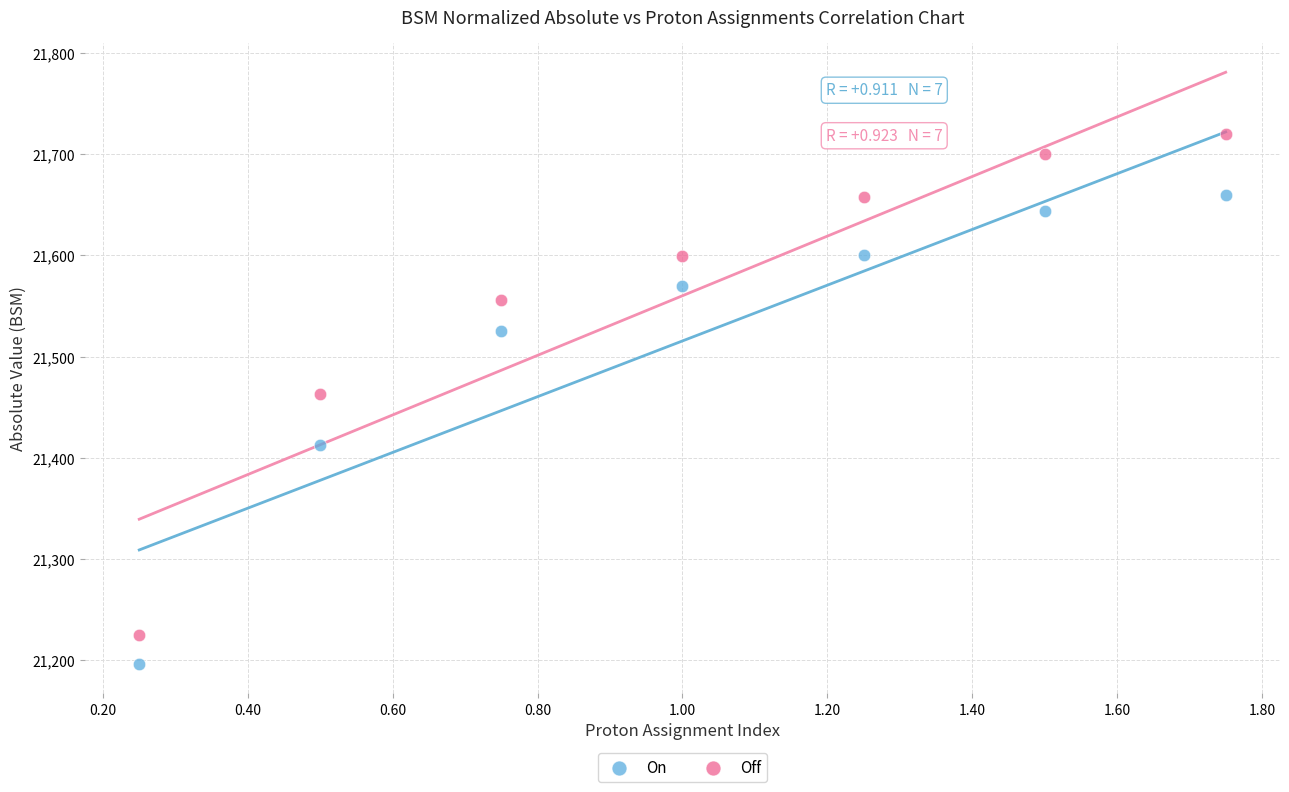

In the On series, what Y value is closest to 21428?

21412.7